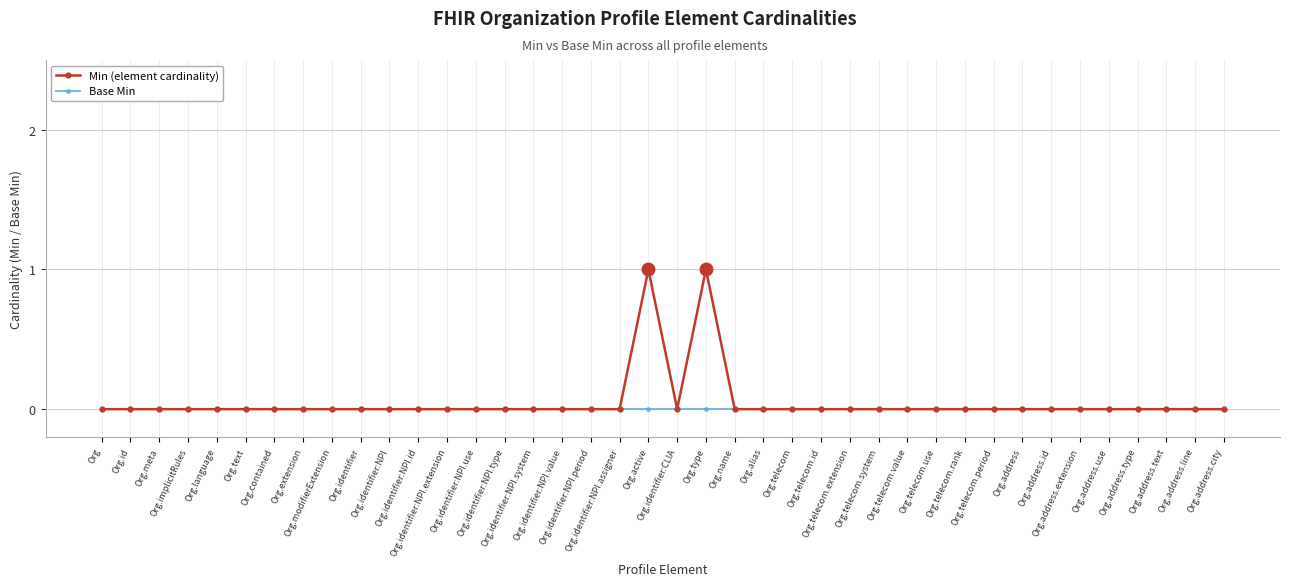

How many lines are shown in the chart?

2